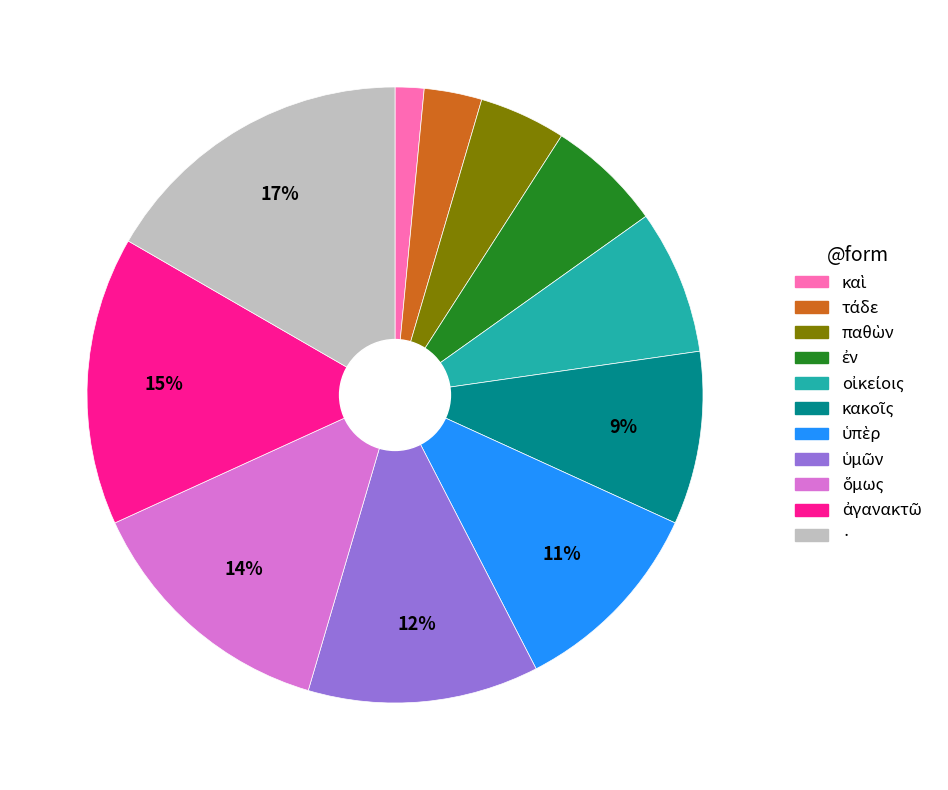

Is it true that · is 17% of the pie?

True